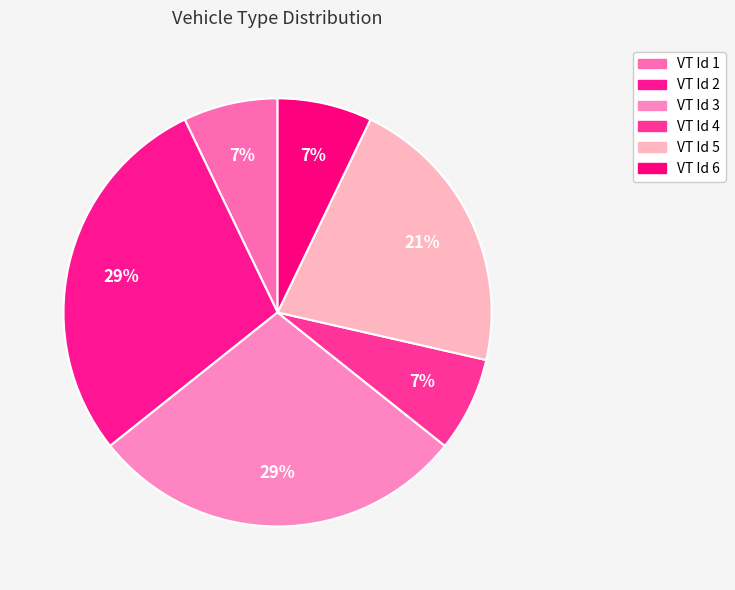

How many segments does this pie chart have?

6